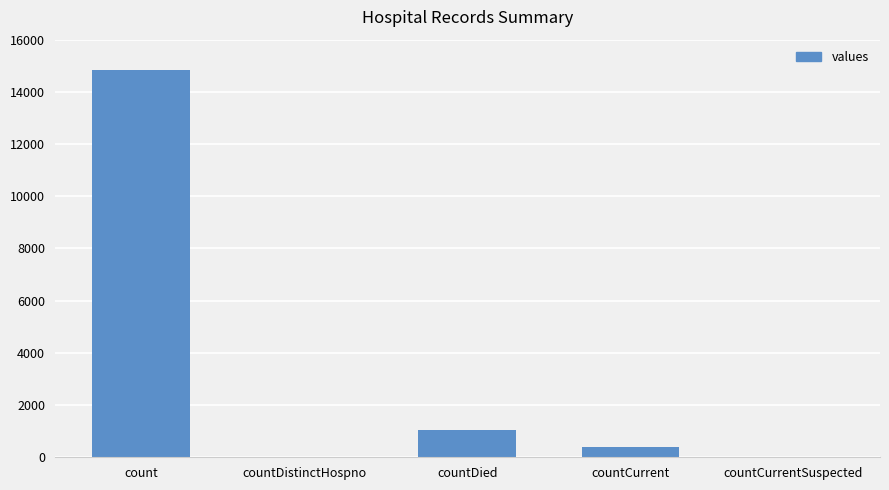

Reading right to left, list all the values displayed in this chart.

0	383	1054	0	14832